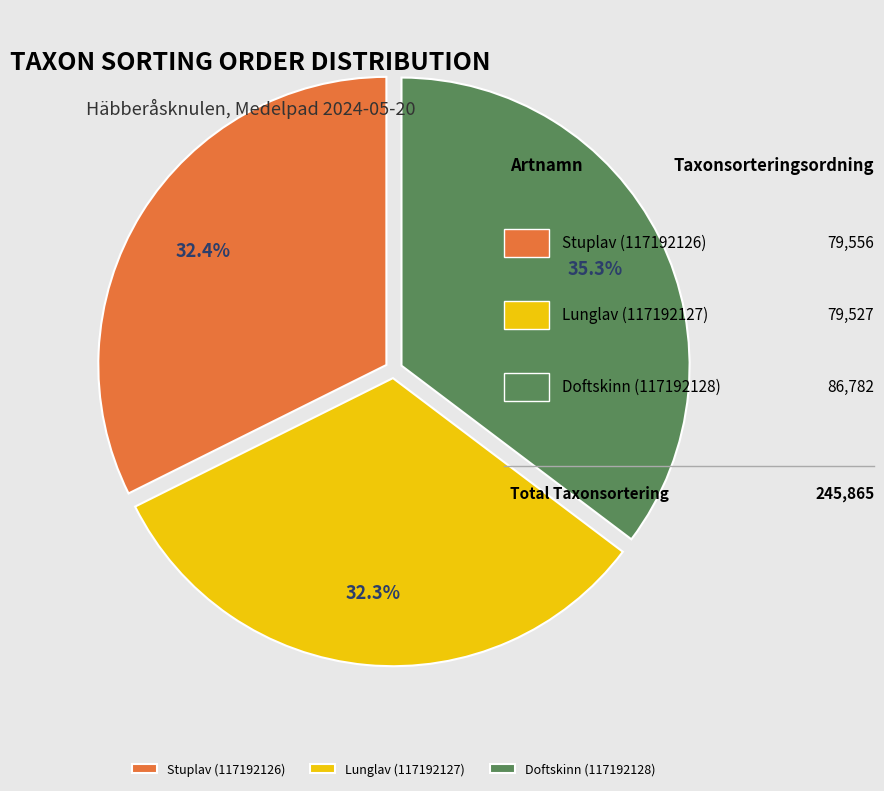

Count the number of slices in the pie.

3